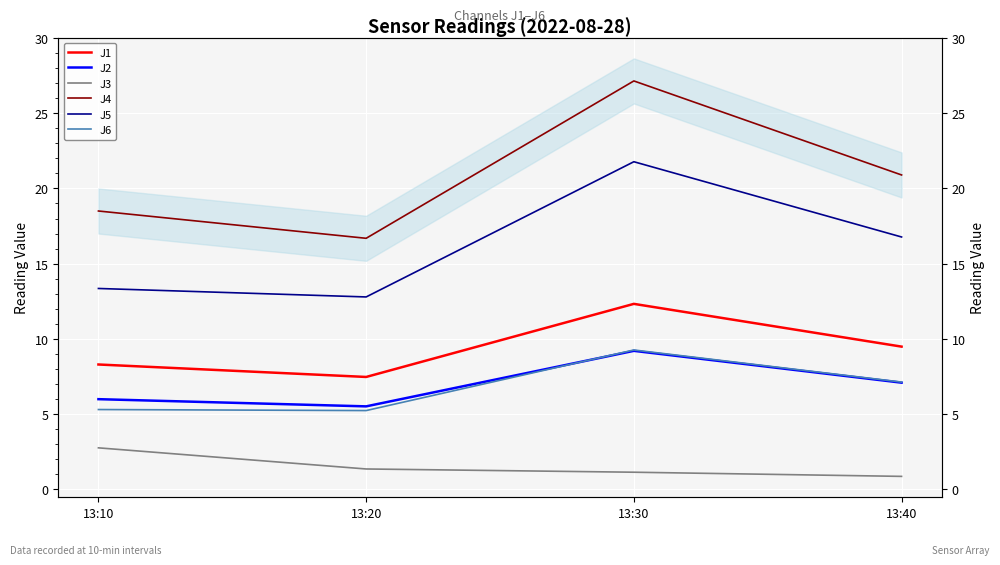

Rank the categories by J2 value from highest to lowest.

13:30, 13:40, 13:10, 13:20